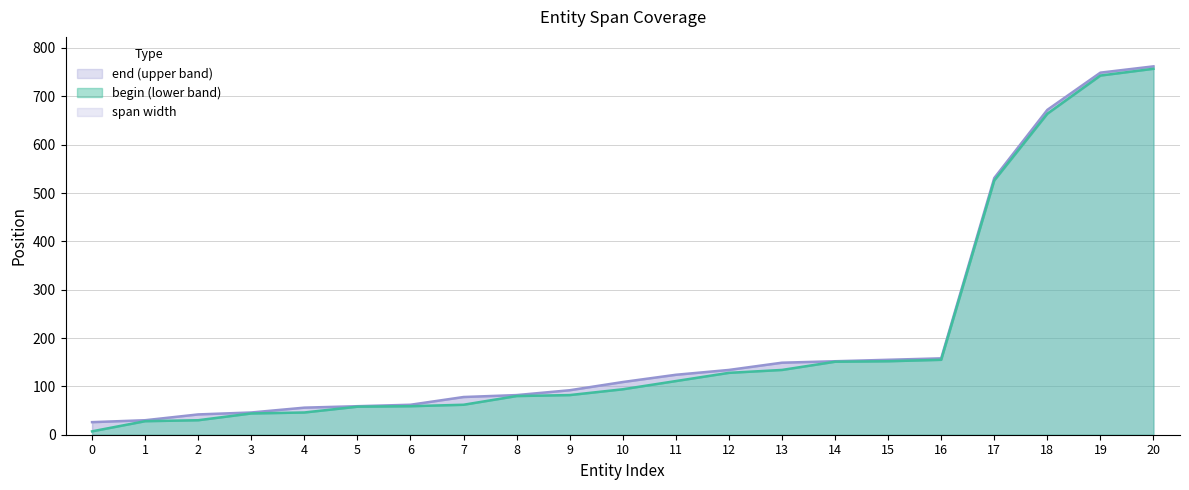

True or false: begin (line) has a value of 134 at 13.

True